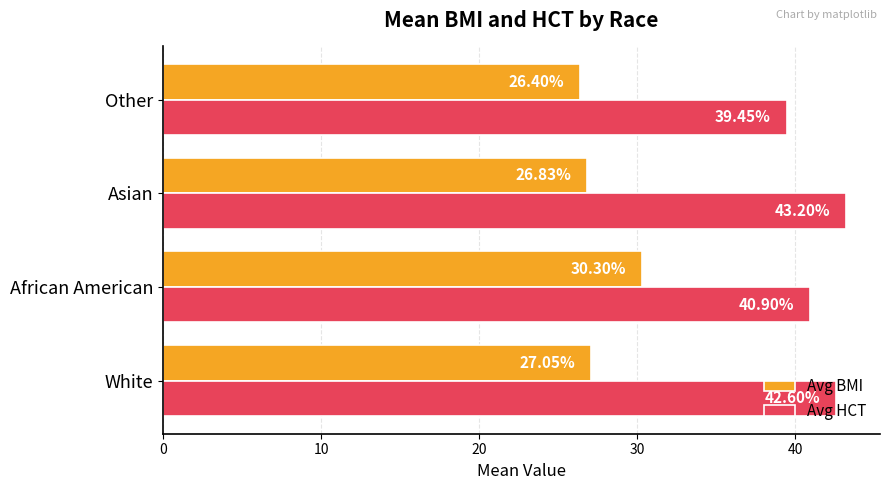

Which label corresponds to the smallest value in the chart?

Other